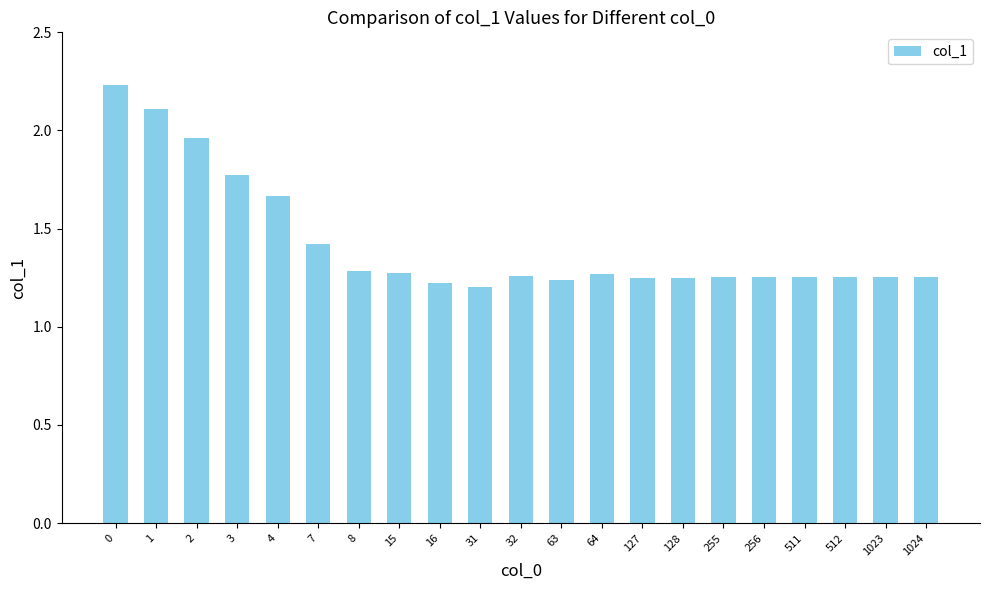

What is the difference between the maximum and second lowest values?

1.0